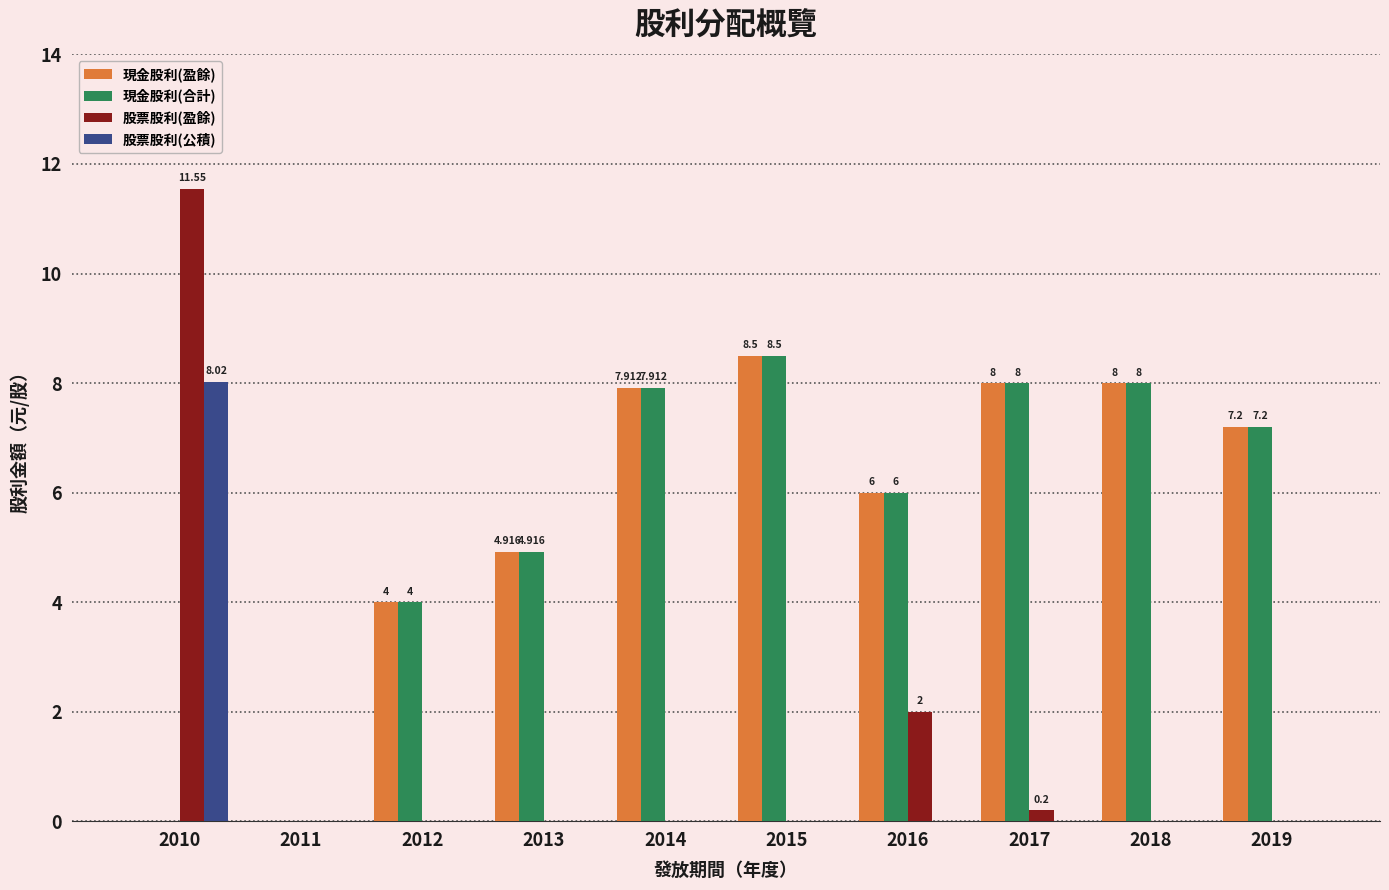

Which series changed the most between 2010 and 2011?

股票股利(盈餘)